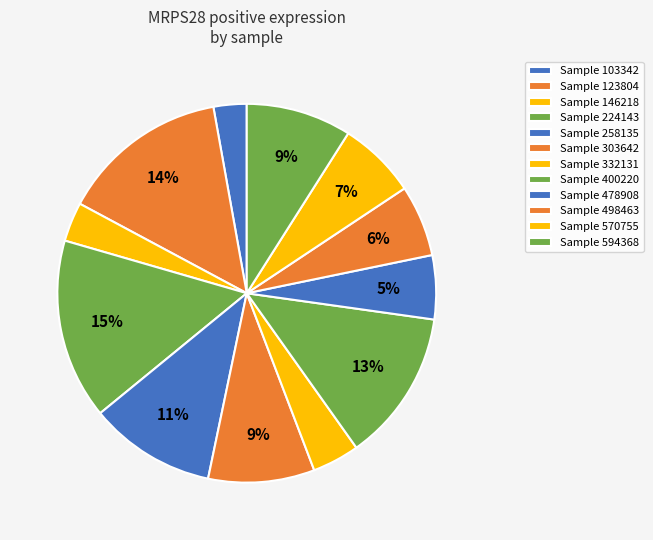

How many segments does this pie chart have?

12